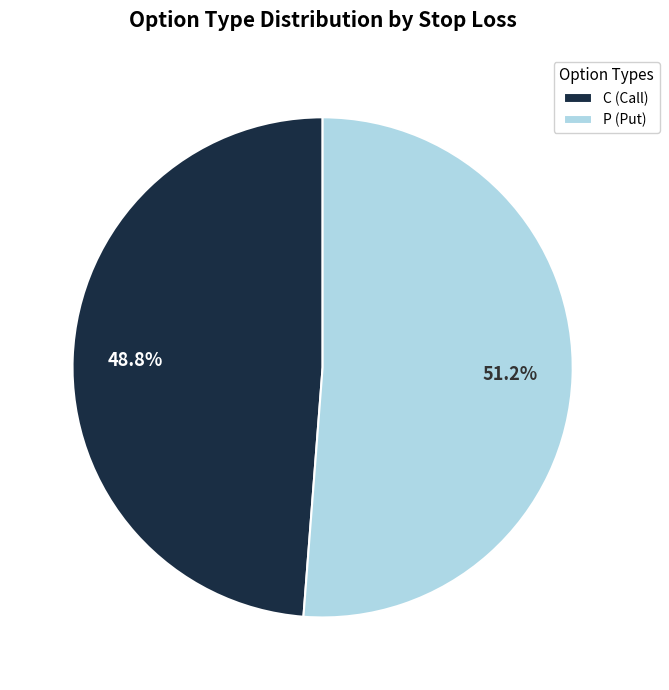

Is it true that P is 51% of the pie?

True